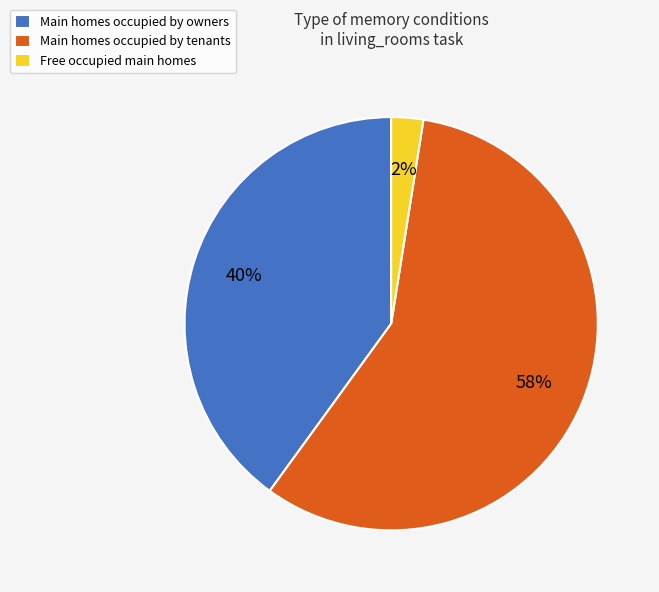

To the nearest percent, what portion does Main homes occupied by owners represent?

40%